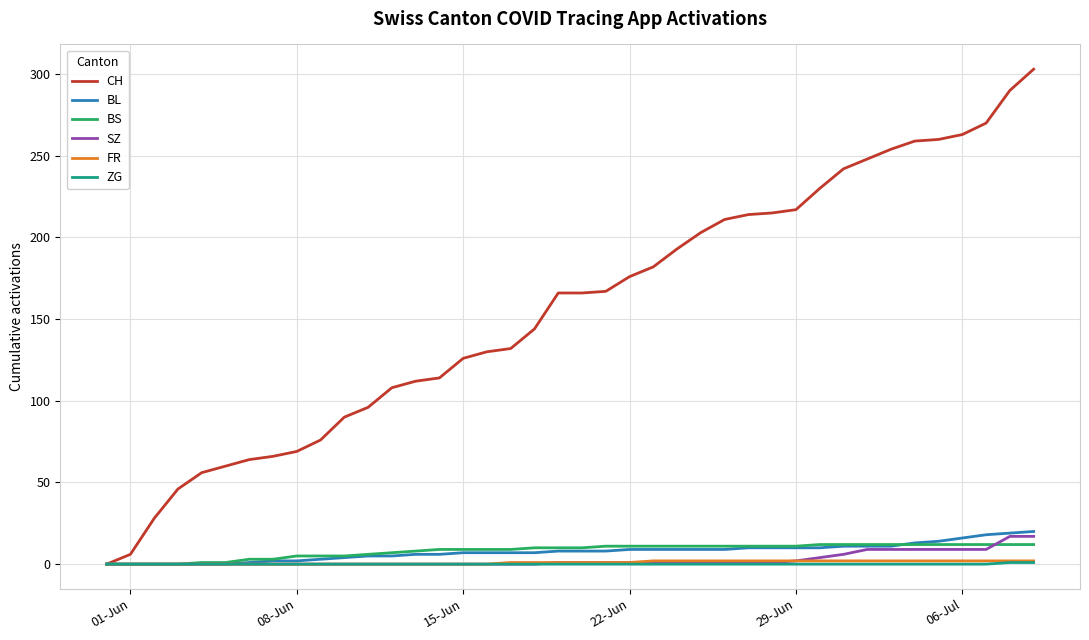

Does the chart display data point markers on the line(s)?

No